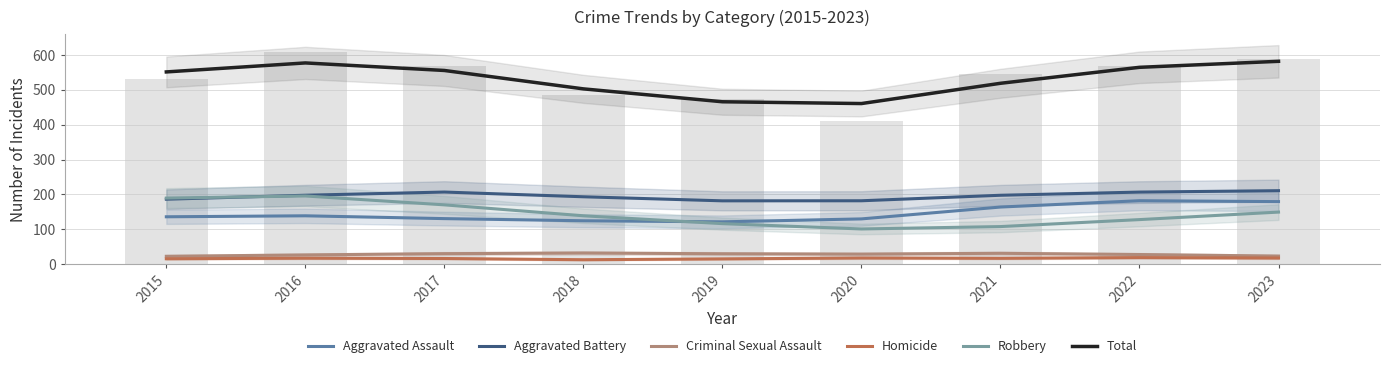

The value of Total at 2015 is 551.1. True or false?

True